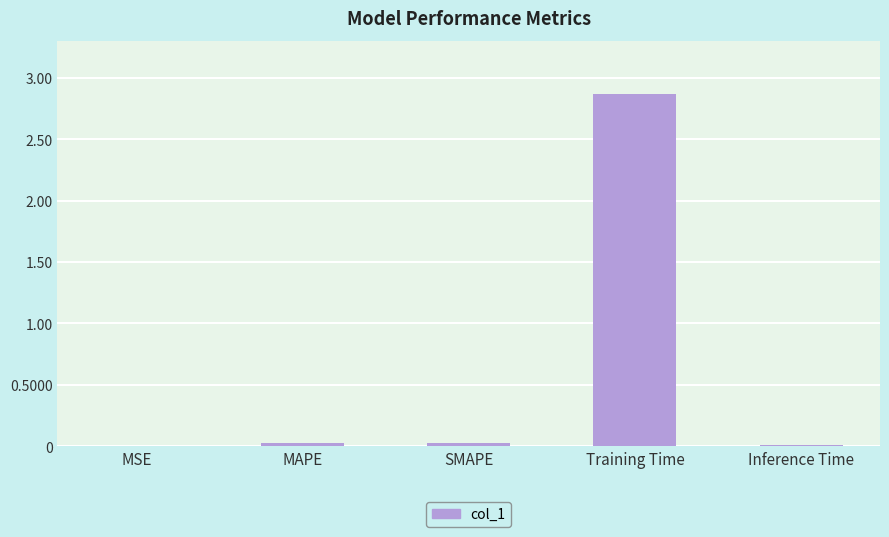

What is the greatest value displayed?

2.9